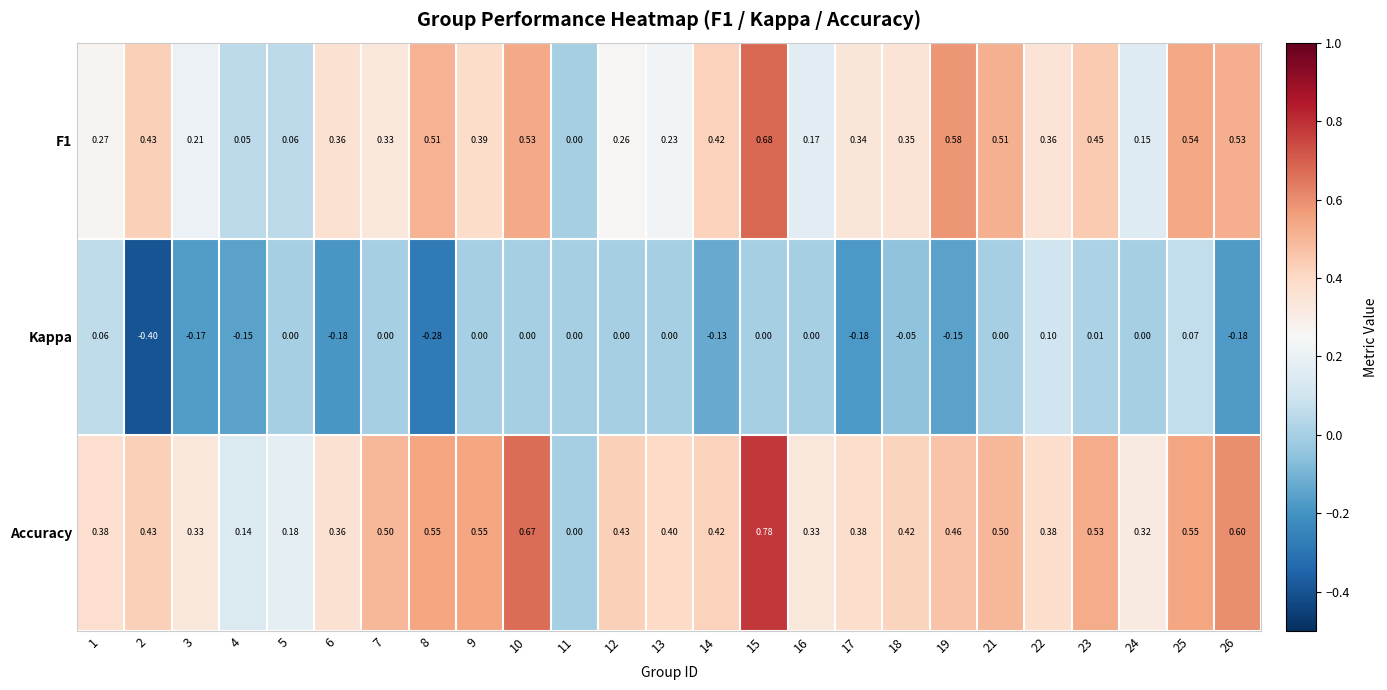

Which series has the widest spread of values?

Accuracy